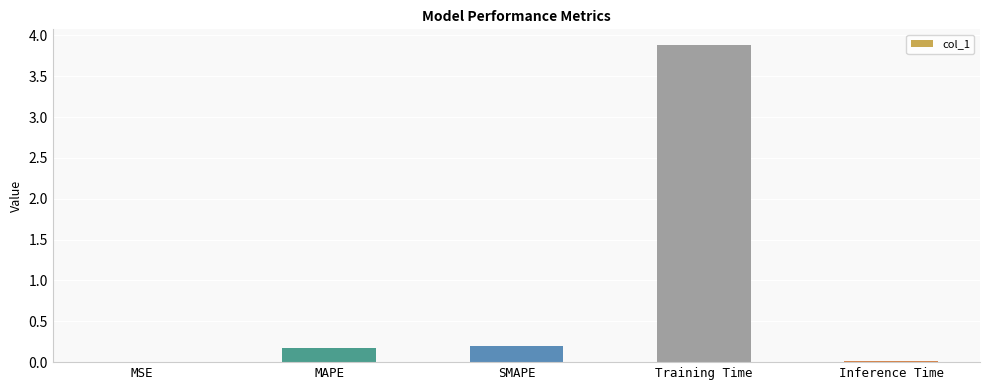

True or false: the data shows 0.2 at SMAPE.

True